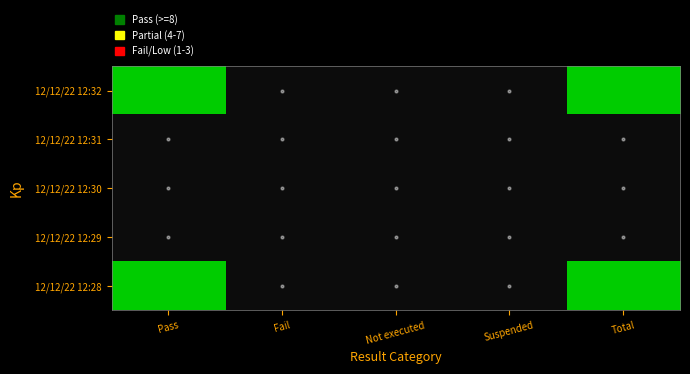

How many series are shown in this chart?

5